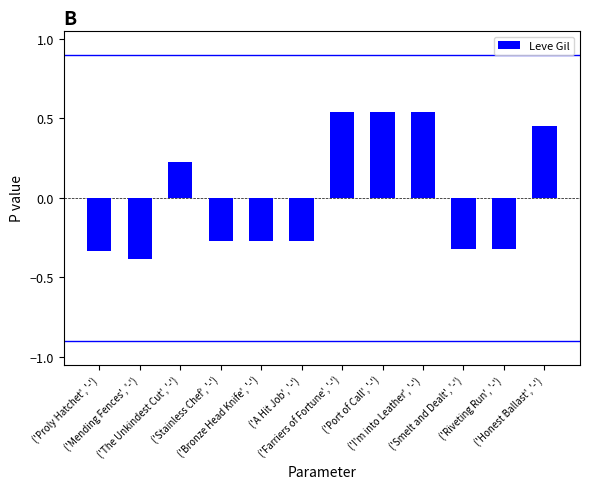

What is the minimum value shown in the chart?

-0.4